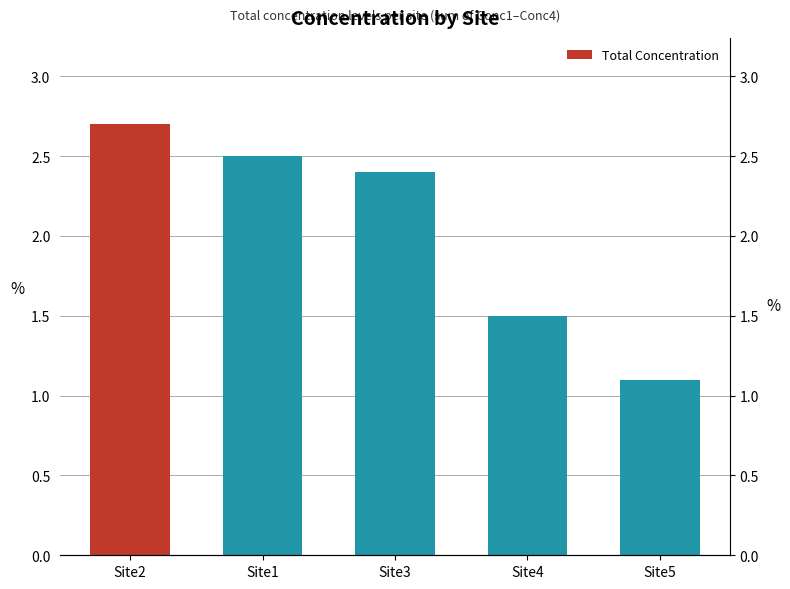

Count the number of values greater than 2.

3